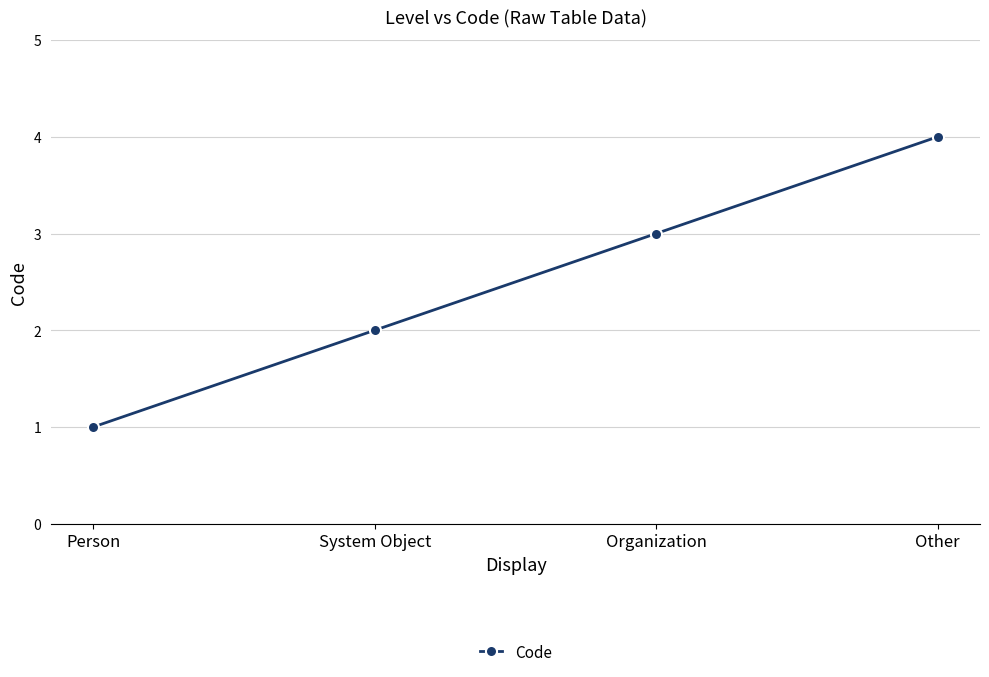

Reading left to right, transcribe all the data shown in this chart.

Person=1	System Object=2	Organization=3	Other=4